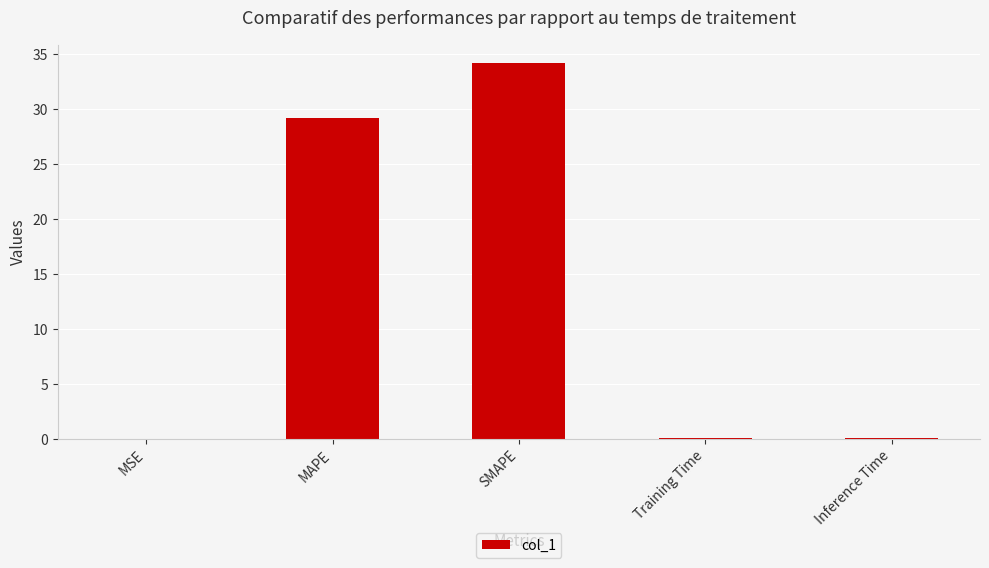

Count the number of data series in this chart.

1